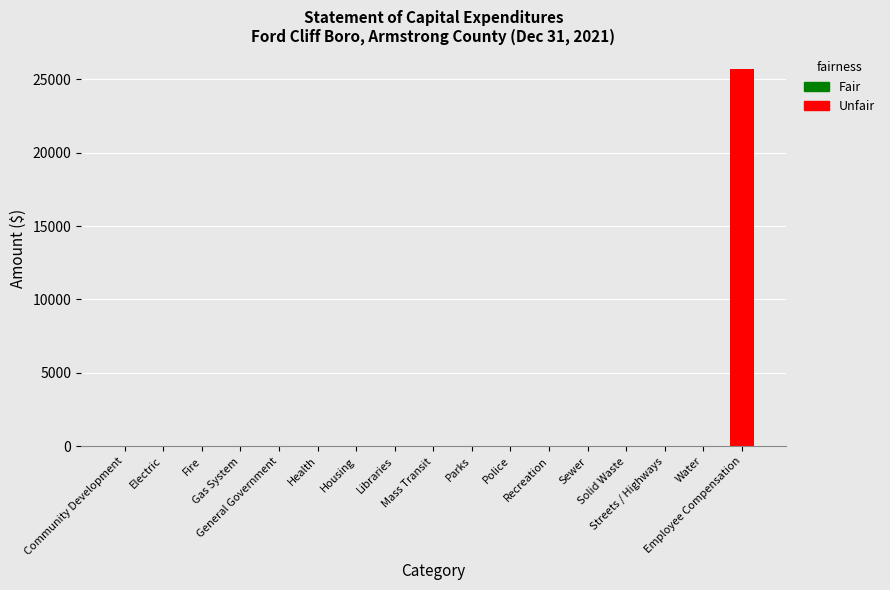

Does the chart contain stacked bars?

No